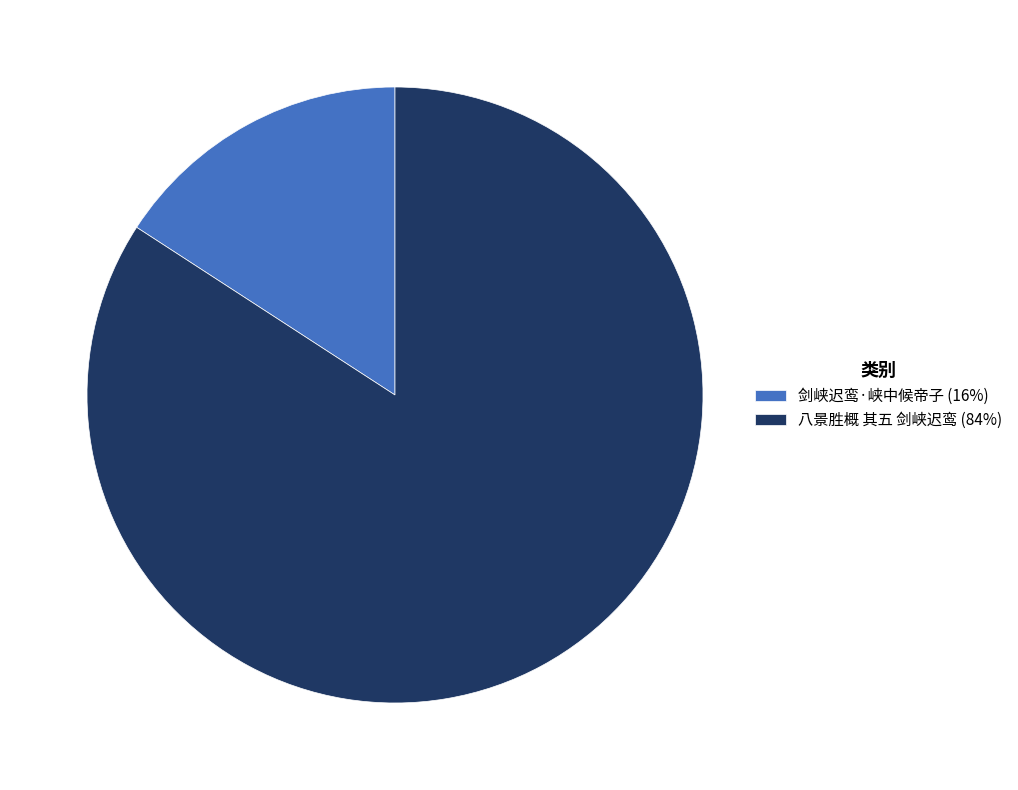

Is there a majority slice in this chart?

Yes